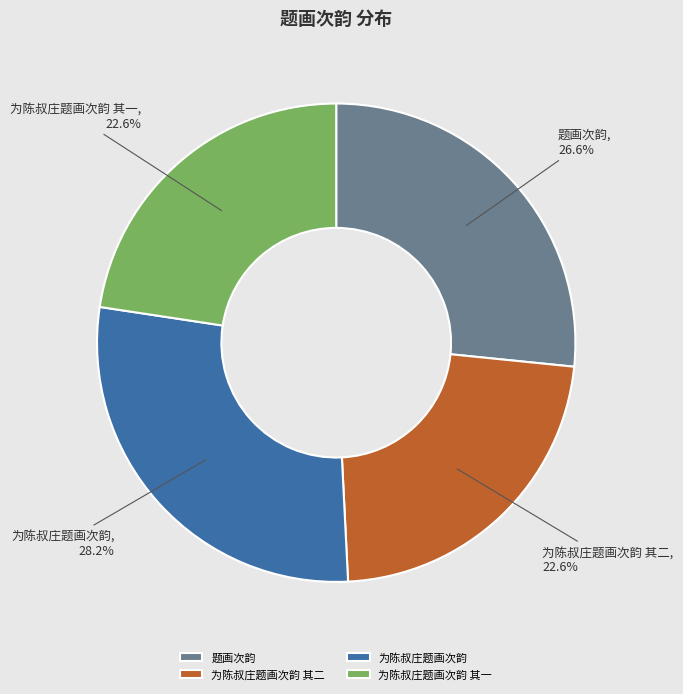

The 为陈叔庄题画次韵 其一 slice represents 23% of the pie. True or false?

True